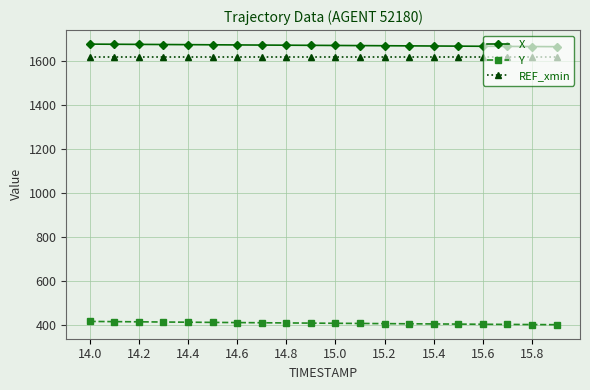

Rank the series by their maximum value, from highest to lowest.

X, REF_xmin, Y